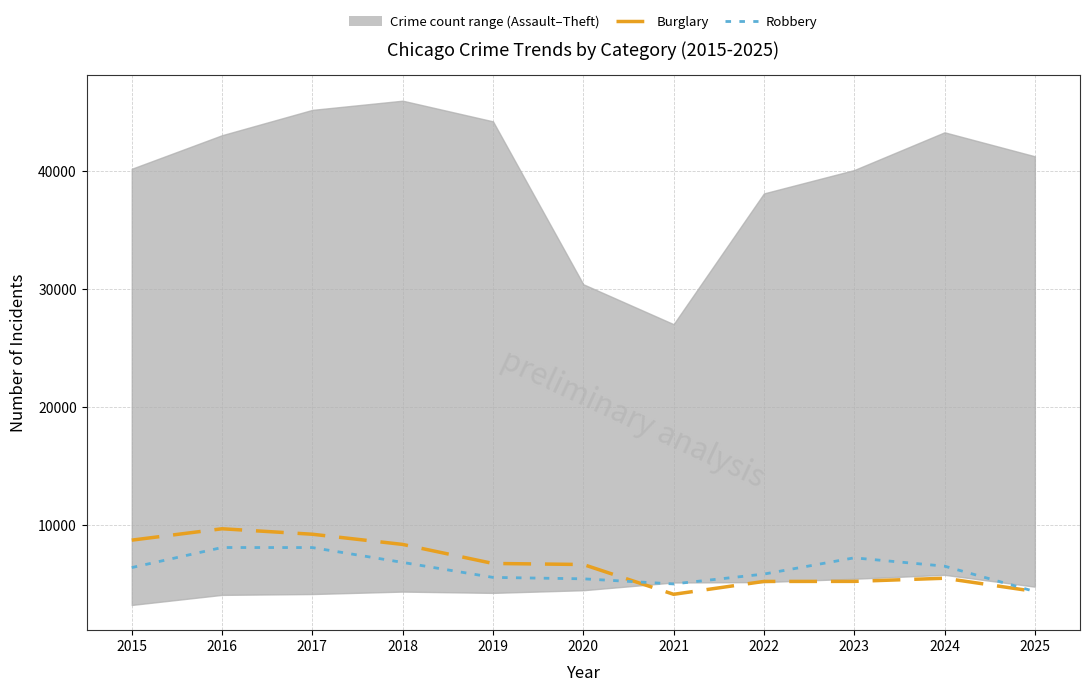

How many values in the Burglary series are below 6659?

5